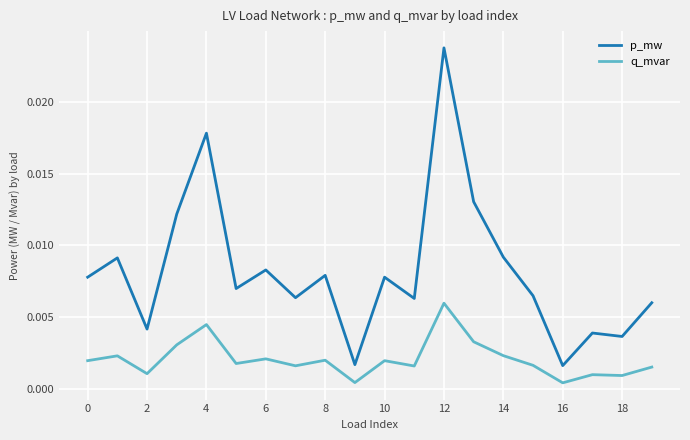

Which series has the largest range (max minus min)?

p_mw